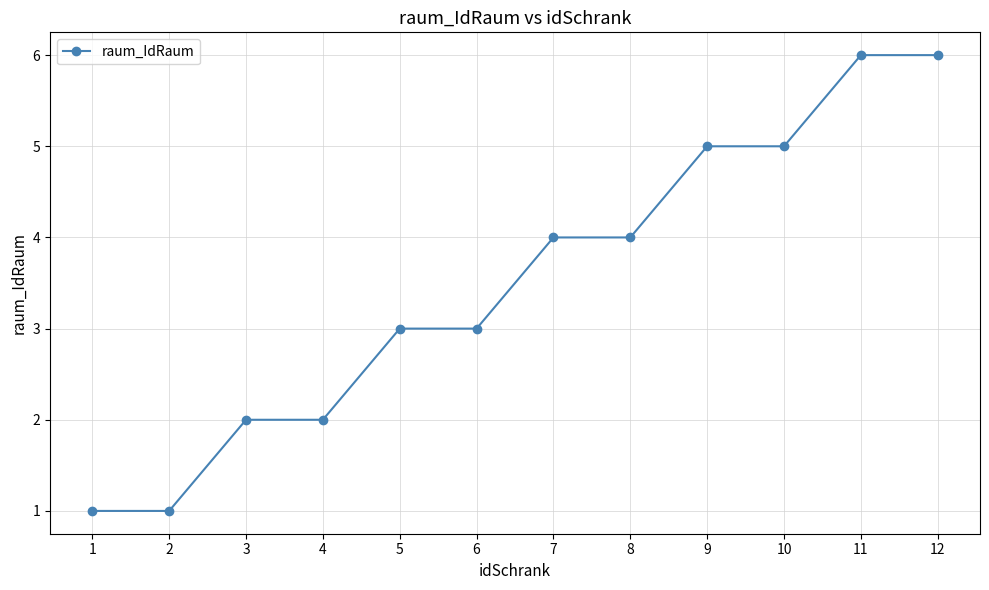

What is the sum of all values?

42